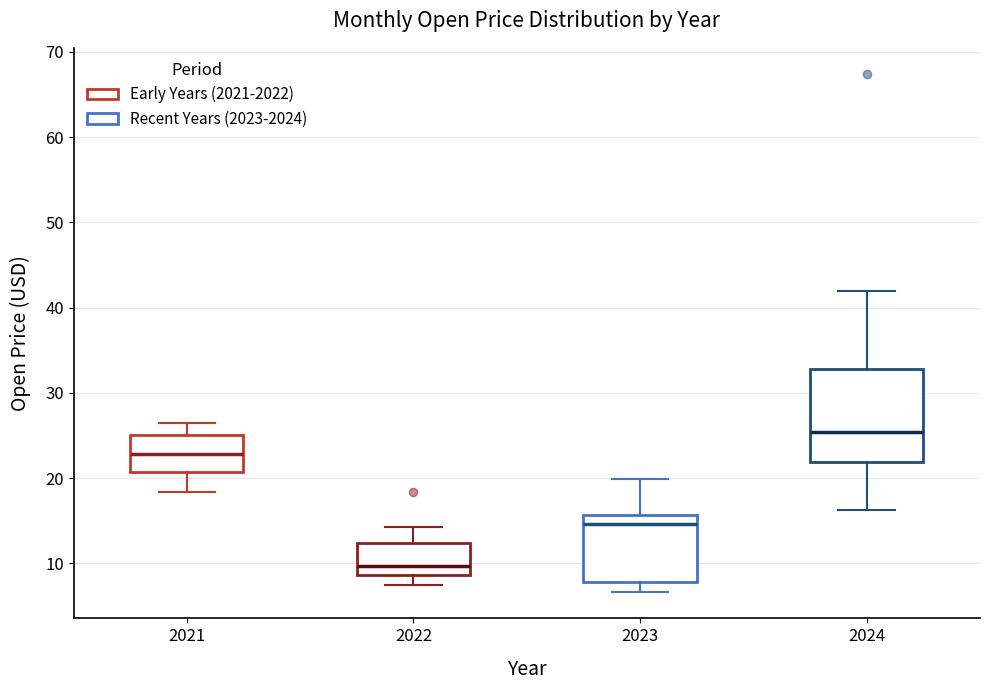

Reading left to right, read every box against the y-axis: the position of its median line, the range the box covers, and the ends of its whiskers. The values are not printed on the chart, so give them approximately, as read against the axis.

2021: median 23, box 21 to 25, whiskers 18 to 26
2022: median 10, box 9 to 12, whiskers 8 to 14
2023: median 15, box 8 to 16, whiskers 7 to 20
2024: median 25, box 22 to 33, whiskers 16 to 42